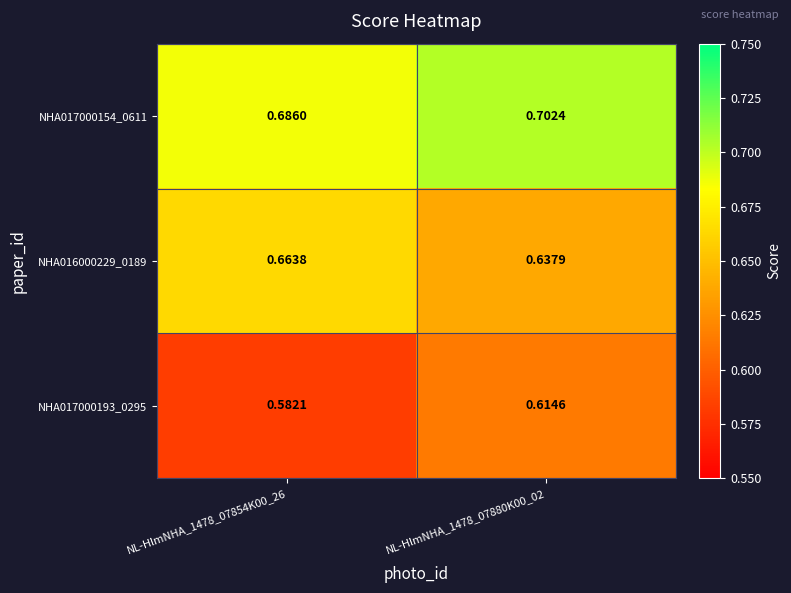

Which series has the largest total across all categories?

NHA017000154_0611